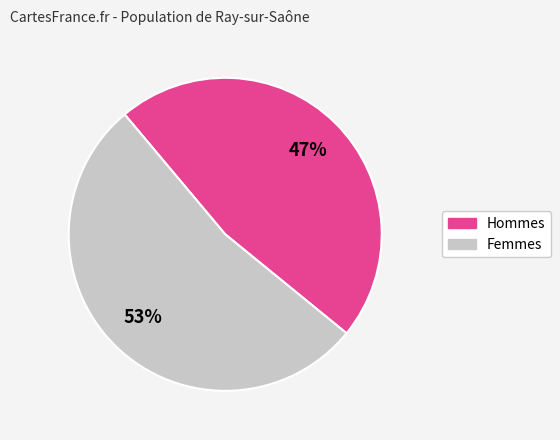

To the nearest percent, what is the average slice percentage?

50%